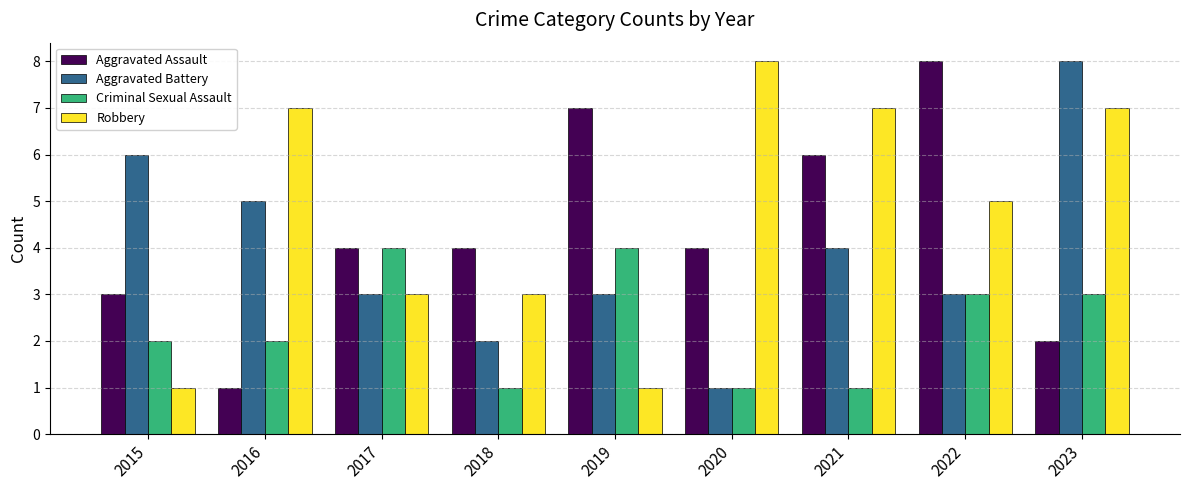

Which series changed the most between 2016 and 2017?

Robbery